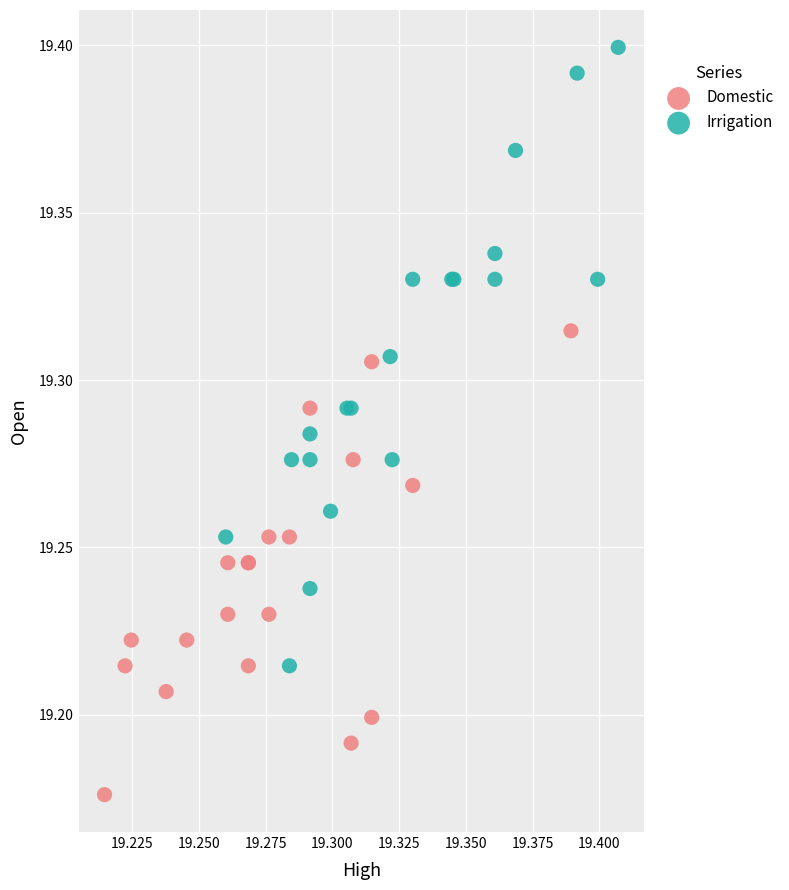

Which series contains the highest Y value?

Irrigation